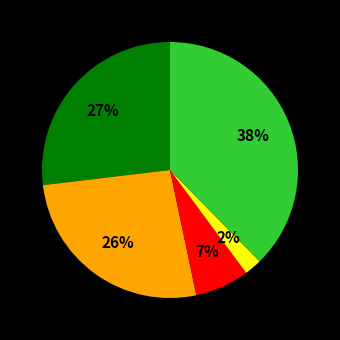

Is there any slice that represents more than half of the pie?

No